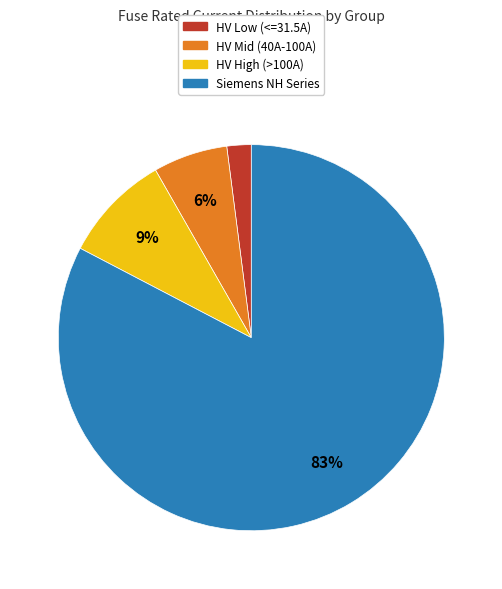

How many segments does this pie chart have?

4